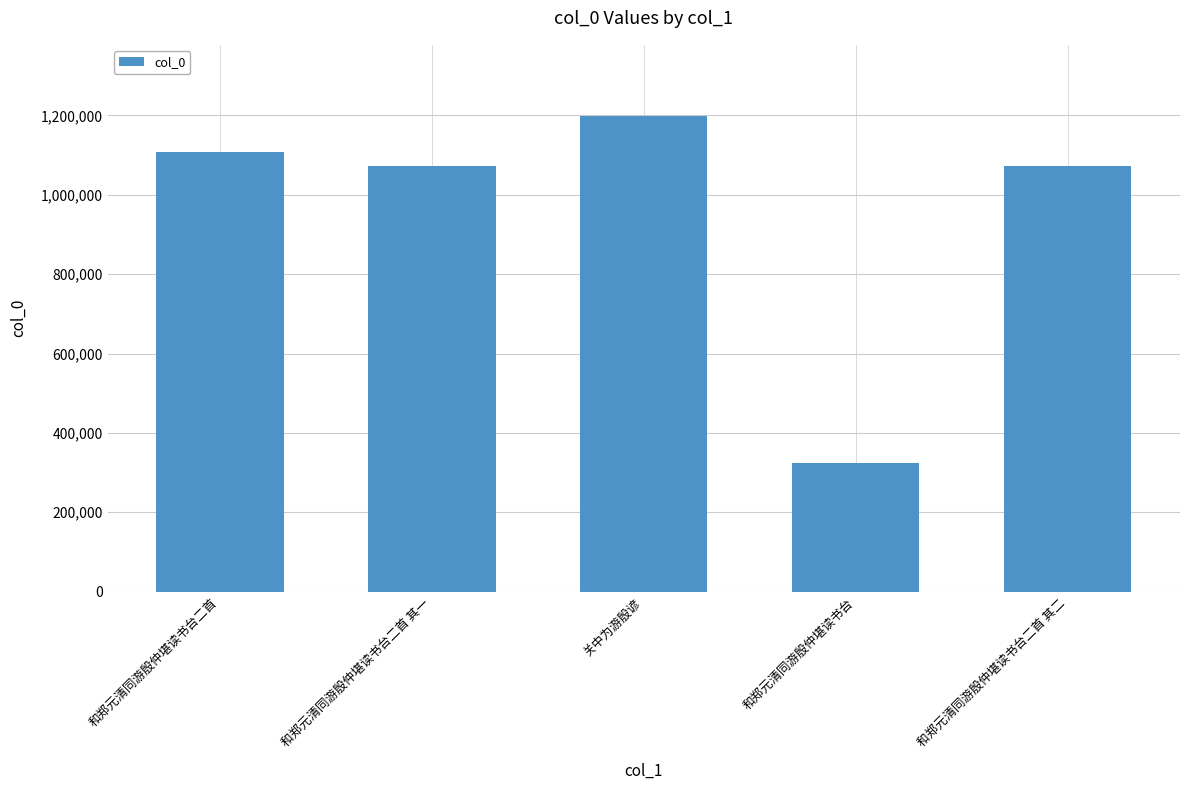

How many values are below 1072952?

2